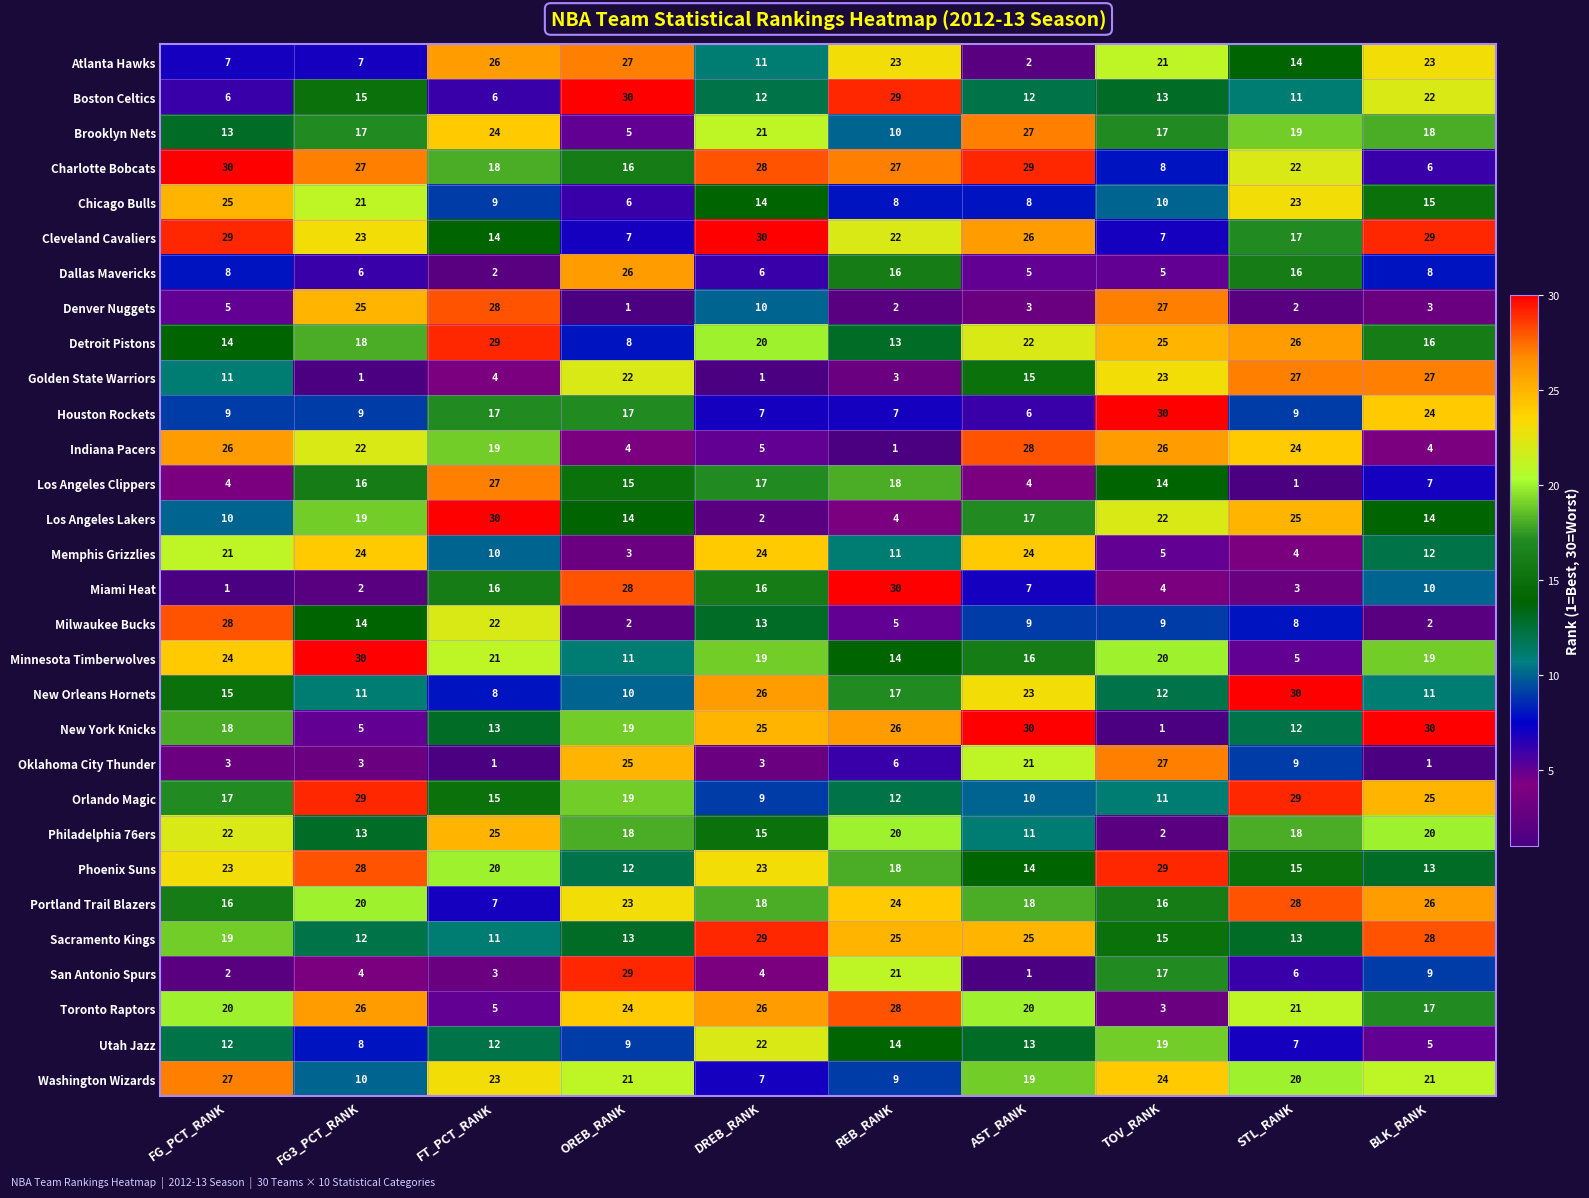

What is the difference between the second highest and minimum values in the Dallas Mavericks series?

14